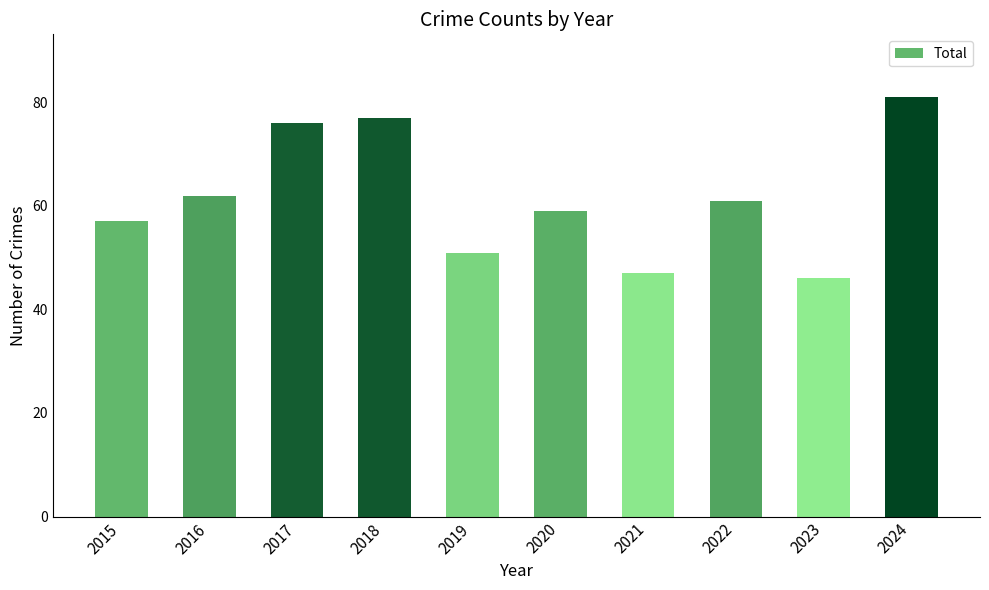

Which category has the highest value across all series?

2024